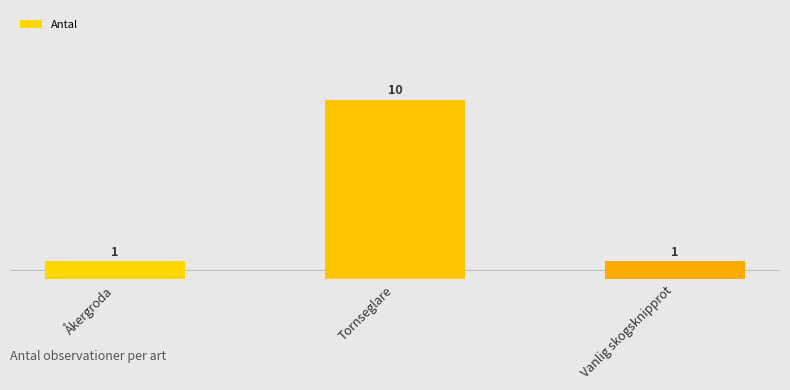

What is the approximate value at Tornseglare?

10